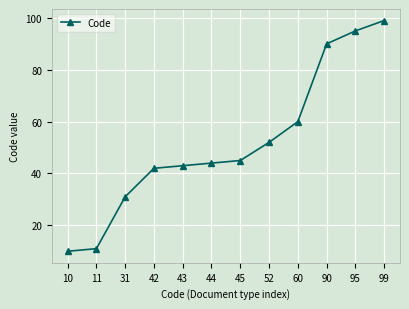

What is the difference between the maximum and minimum values?

89